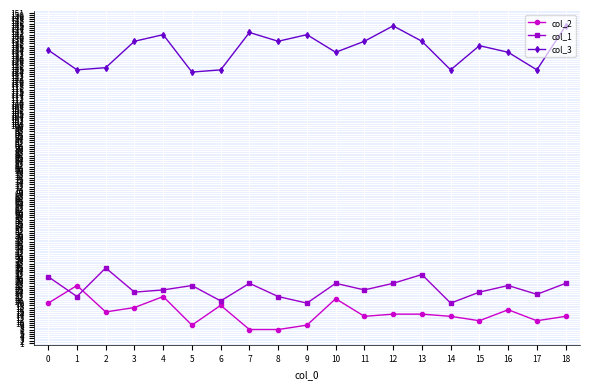

What is the total value across all series at 2?

176